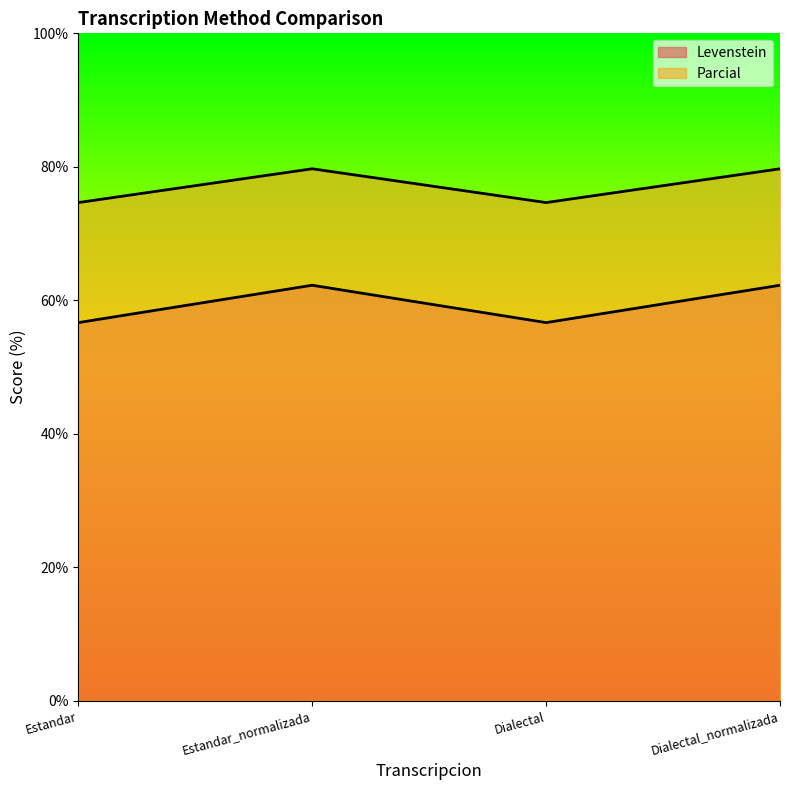

Count the number of categories in the chart.

4